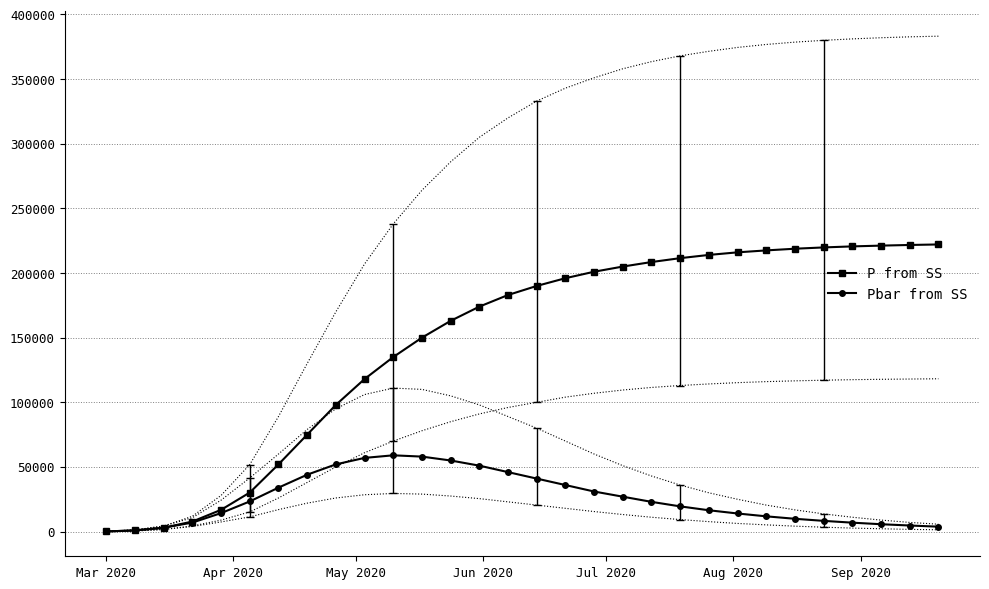

What is the highest value of the P from SS series?

222100